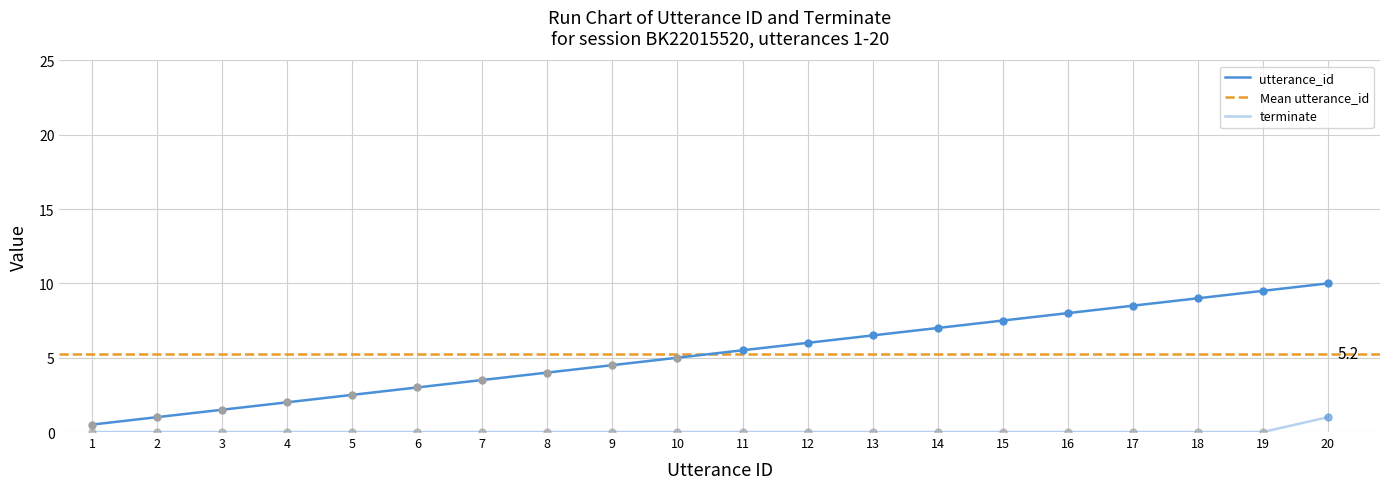

Which label corresponds to the largest value in the chart?

20